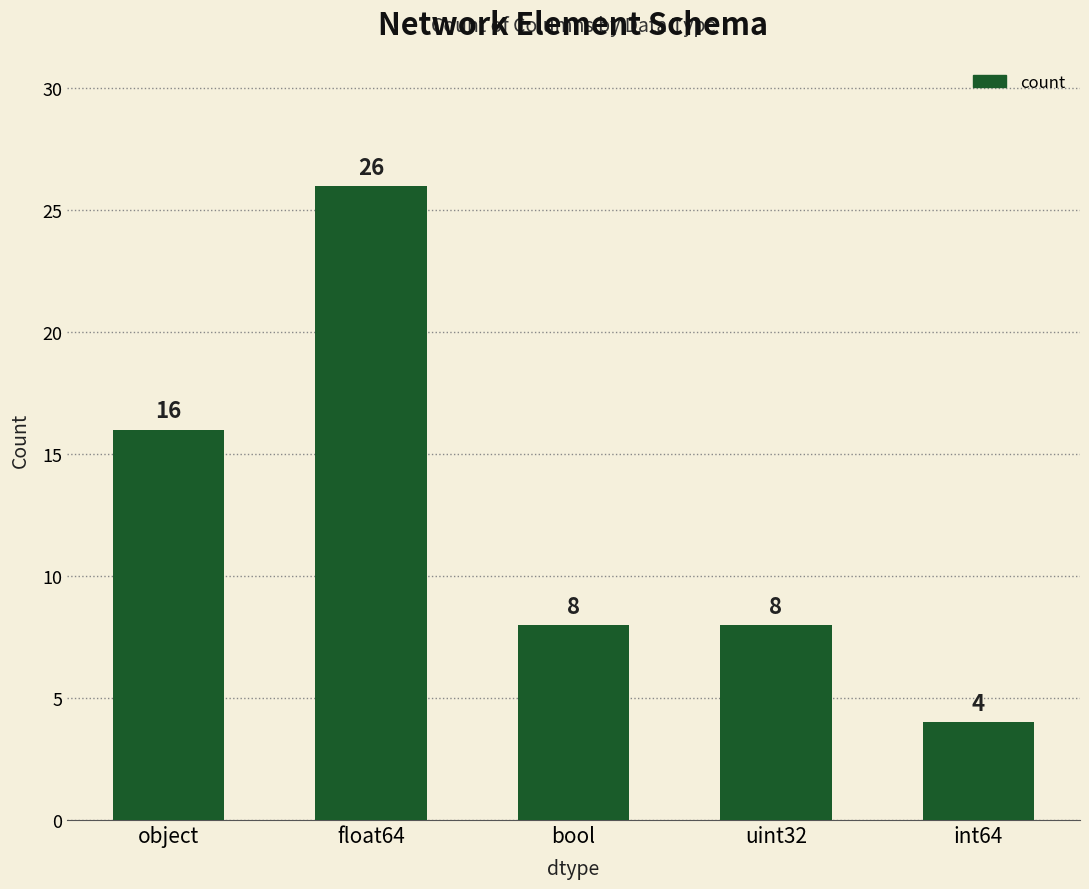

What is the difference between the values at int64 and uint32?

4